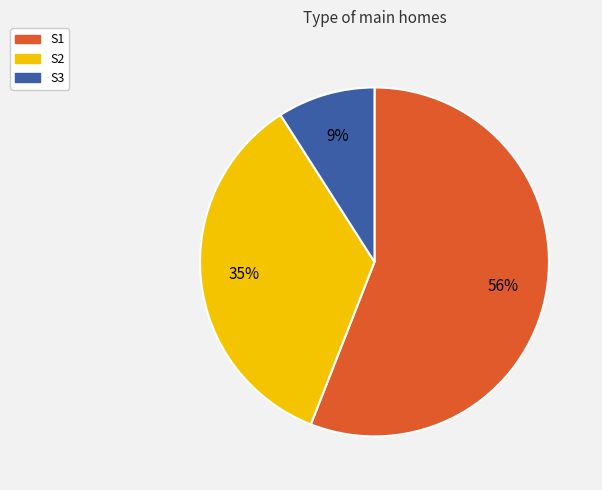

What is the majority slice?

S1